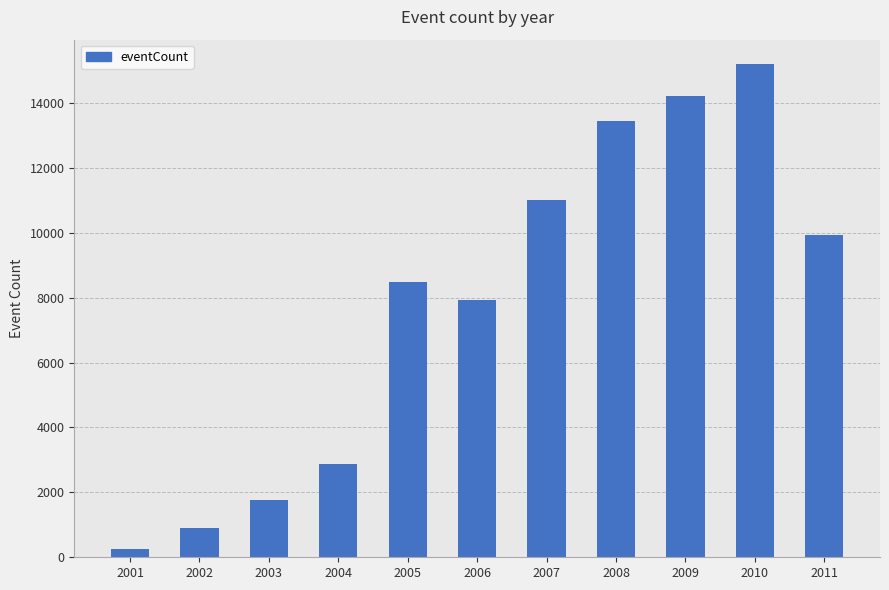

What is the smallest value displayed?

266